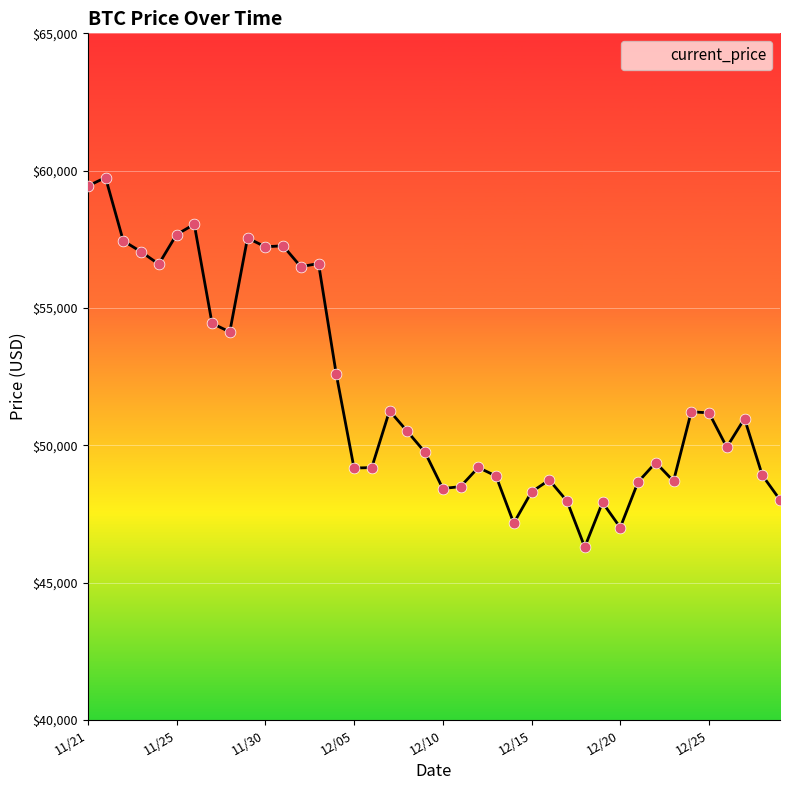

What is the smallest value displayed?

46296